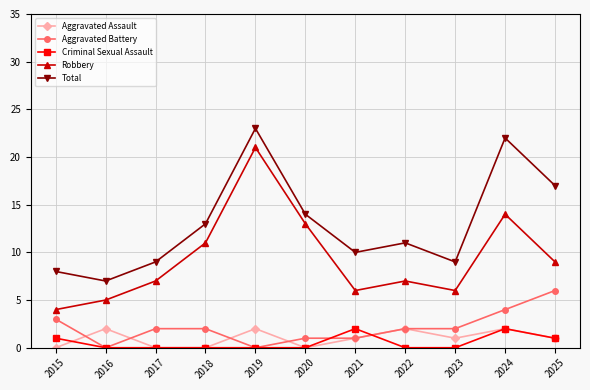

Which series has the widest spread of values?

Robbery